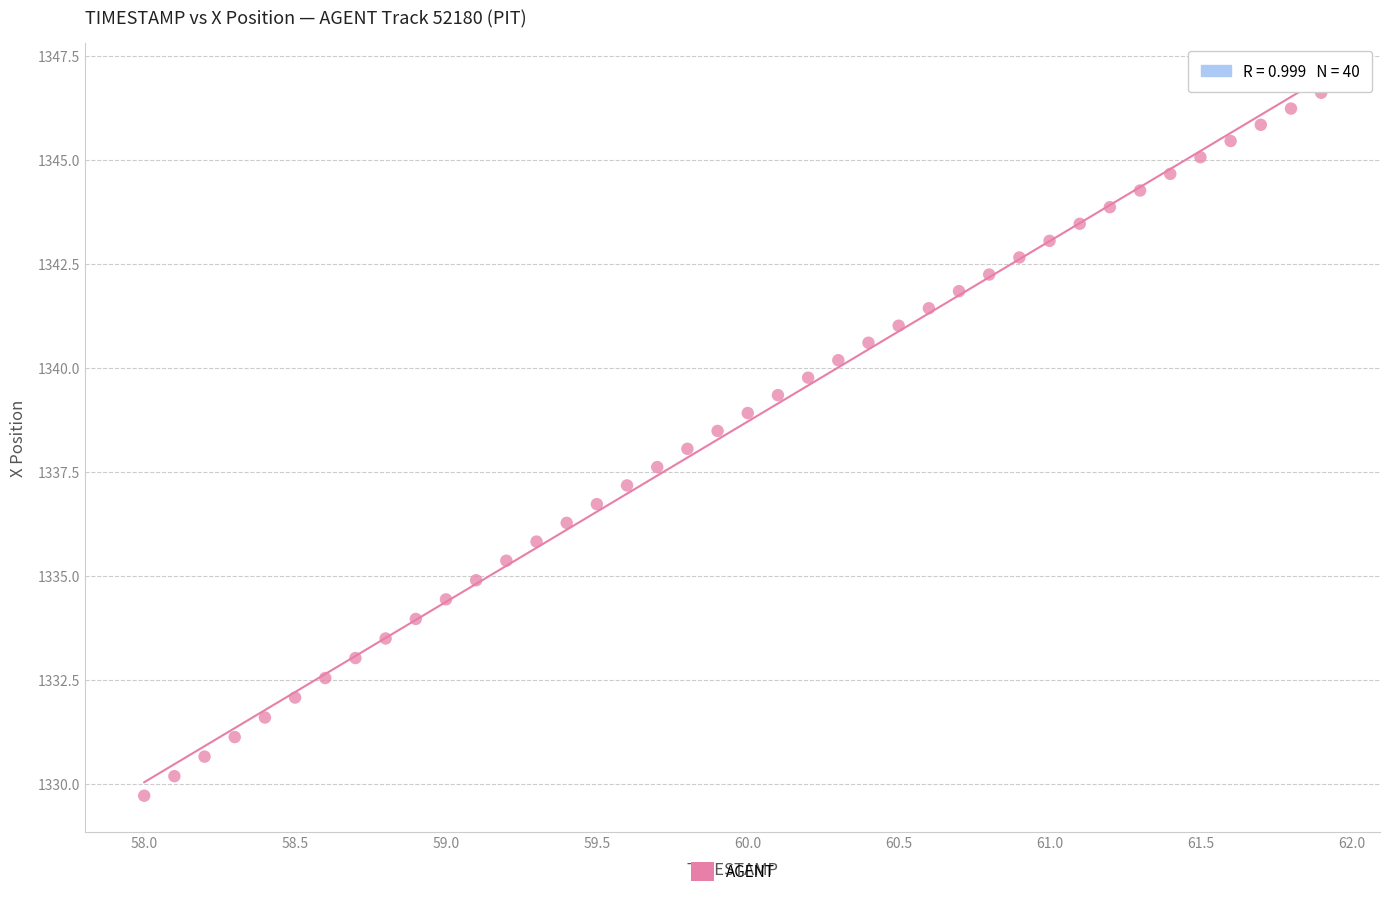

What is the range of Y values (max minus min)?

16.9